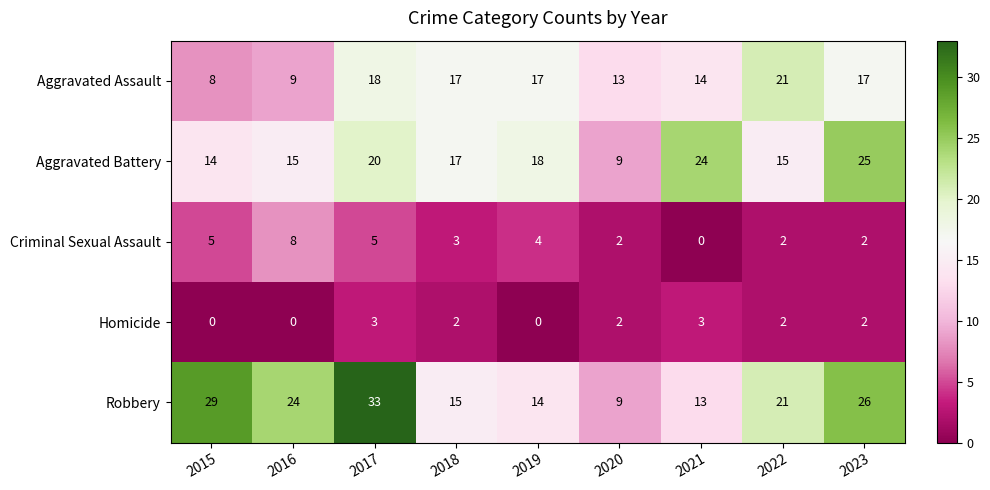

Between 2016 and 2022, which series saw the biggest shift?

Aggravated Assault